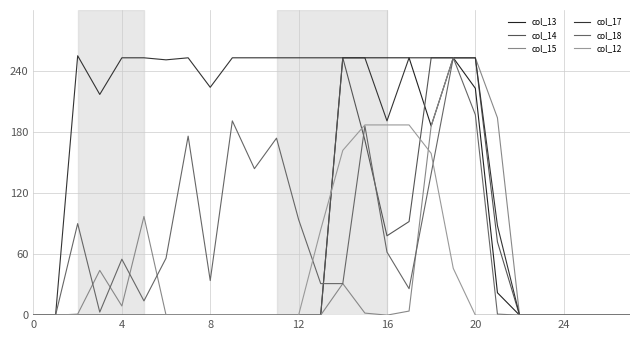

True or false: col_15 has more than 1 interior local peaks.

True